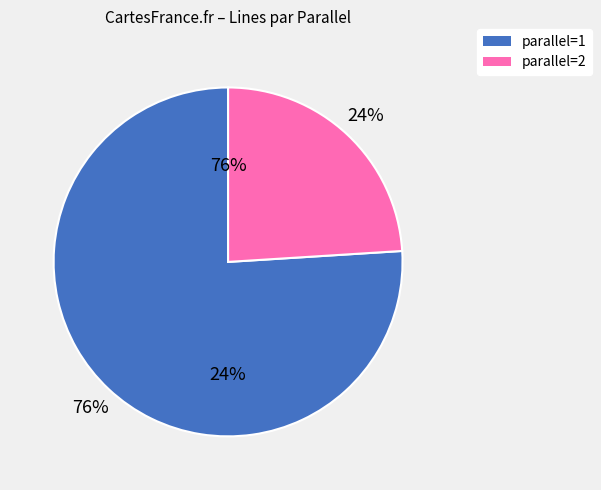

To the nearest percent, what is the average slice percentage?

50%